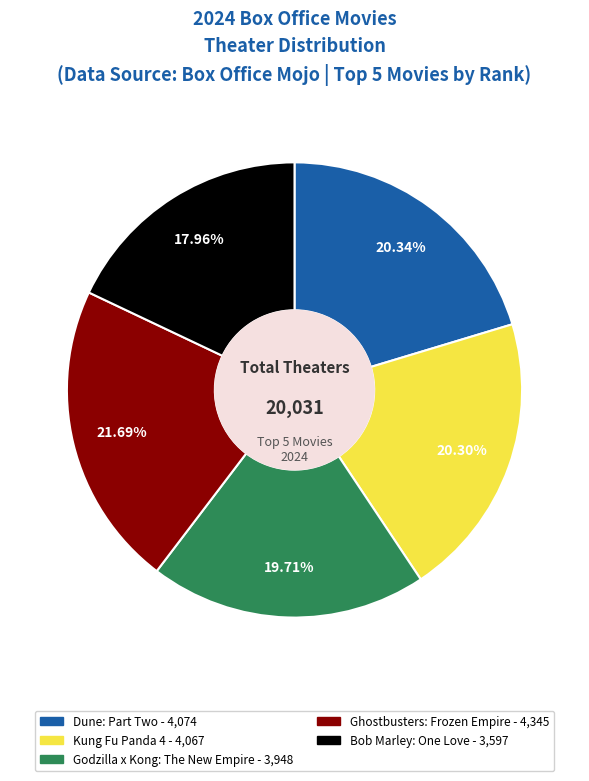

How much of the chart is everything except Ghostbusters: Frozen Empire?

78.3%